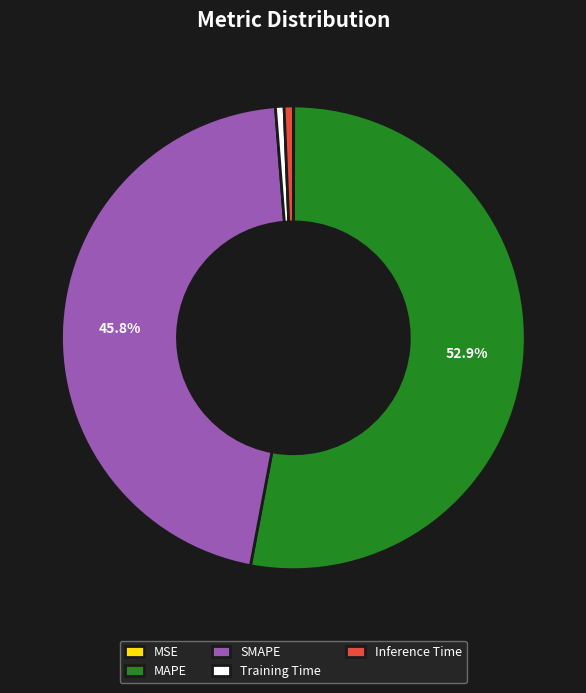

Combined, do Training Time and MAPE account for over 50%?

Yes